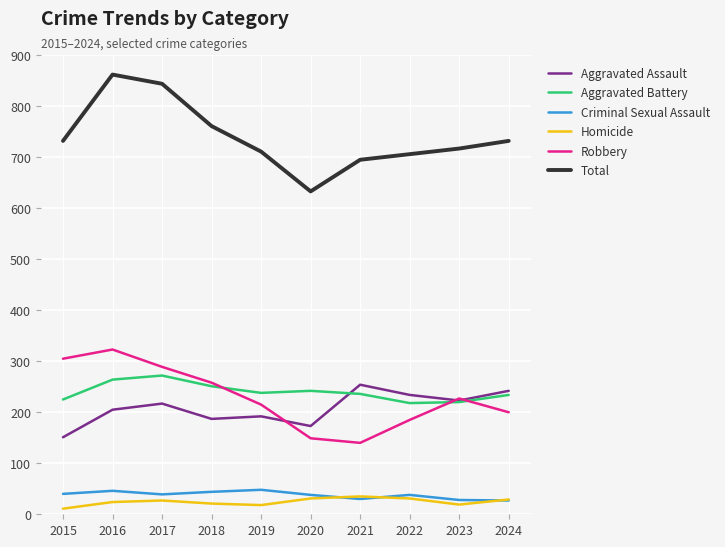

List the series in order of their peak value, lowest first.

Homicide, Criminal Sexual Assault, Aggravated Assault, Aggravated Battery, Robbery, Total